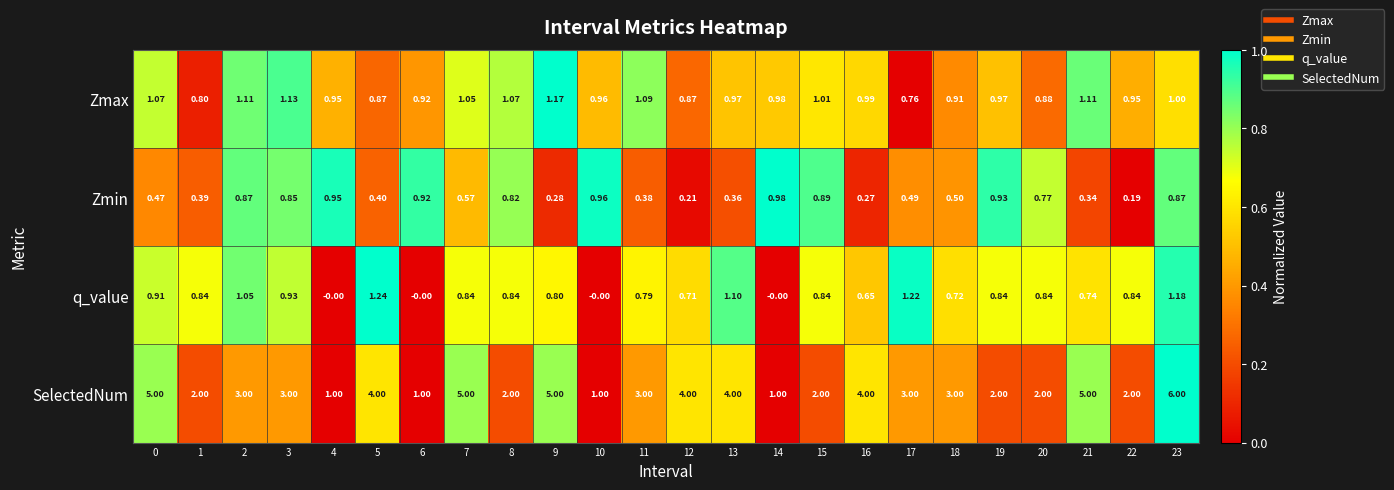

Is the value of Zmax at 12 greater than the value of Zmin at 15?

No